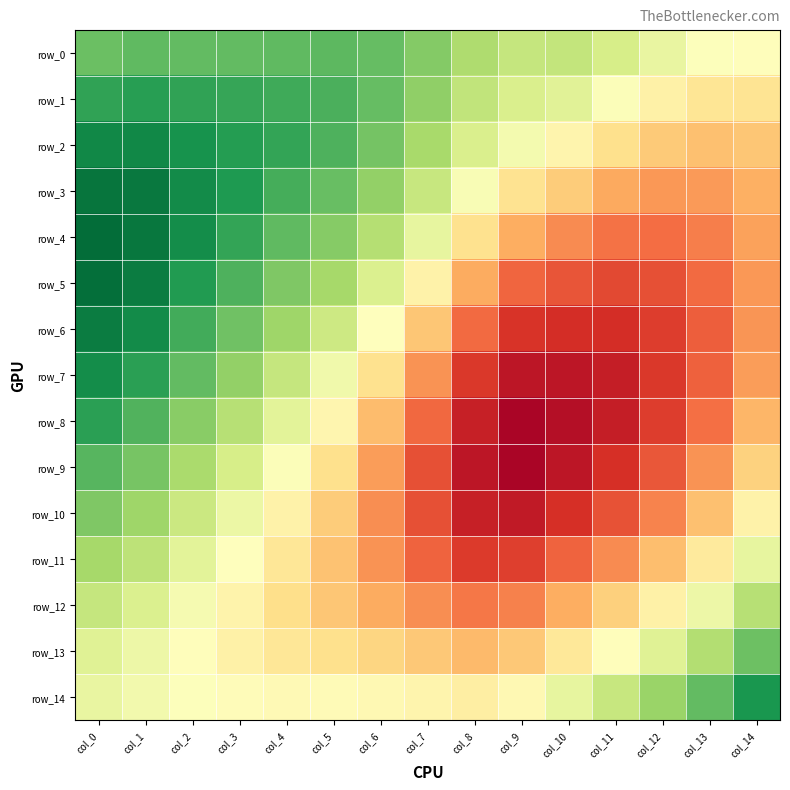

Which series changed the most between col_2 and col_3?

row_9